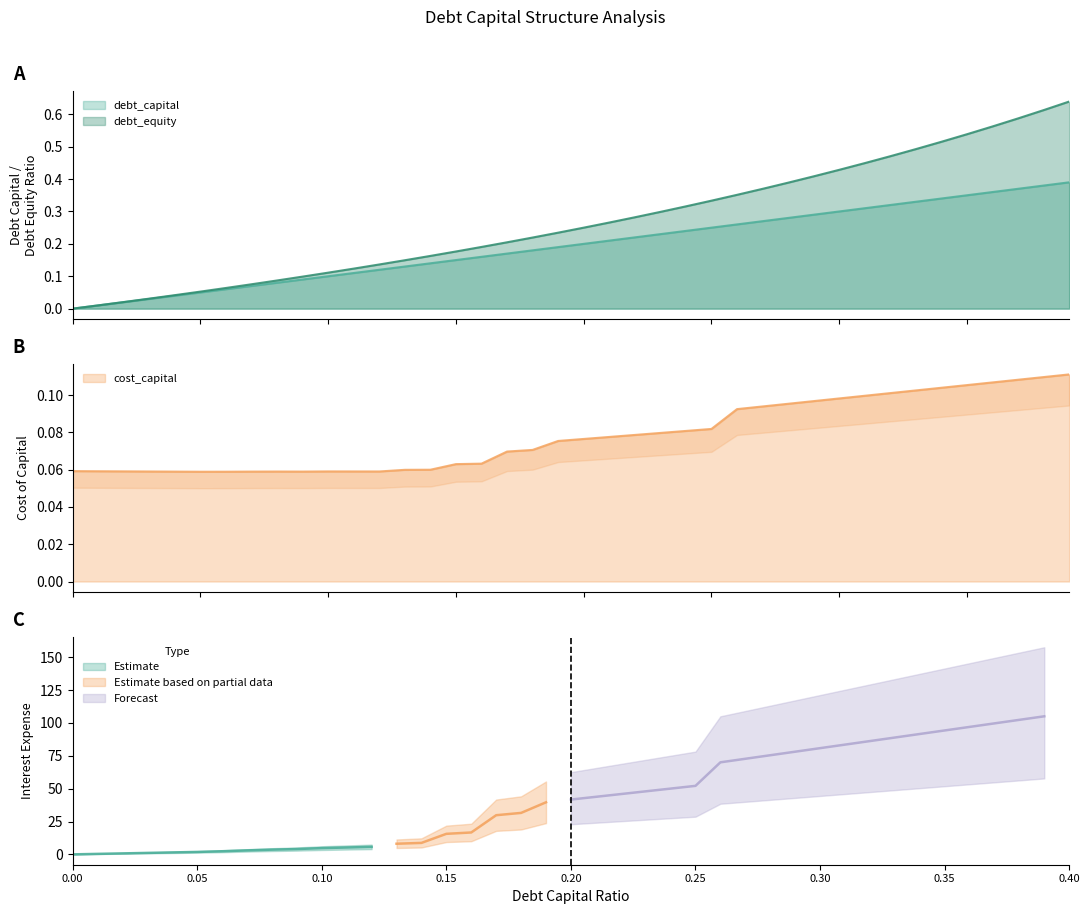

Which category has the highest value in the debt_equity series?

0.39